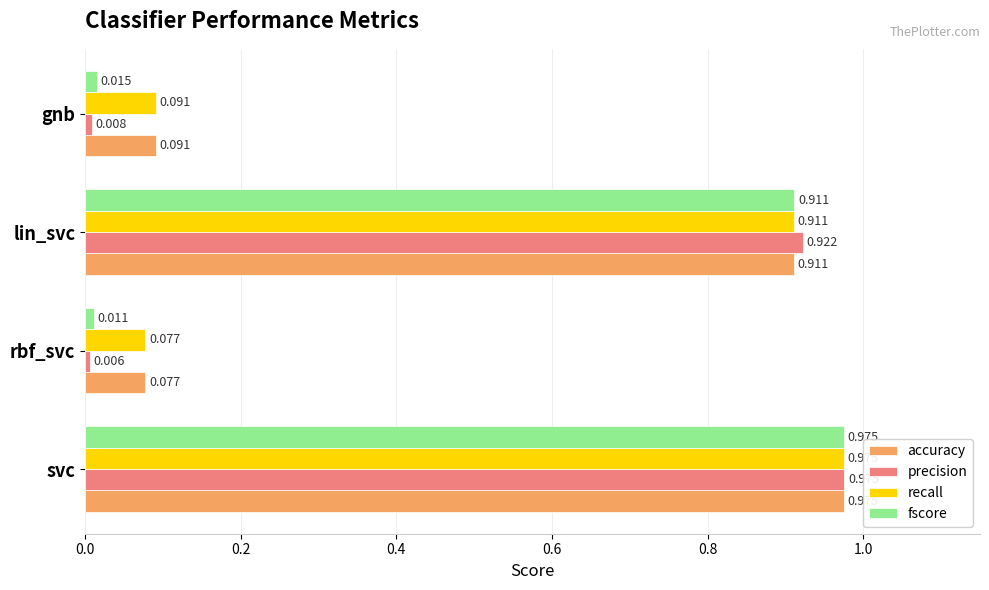

Is the value of accuracy at rbf_svc greater than the value of precision at svc?

No